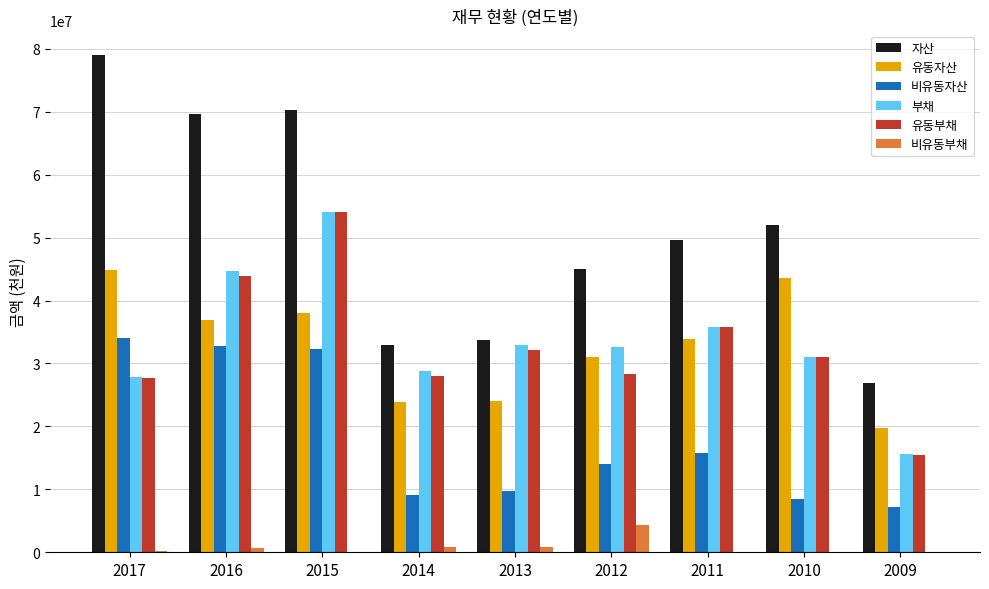

The value of 유동부채 at 2009 is 15519000. True or false?

True